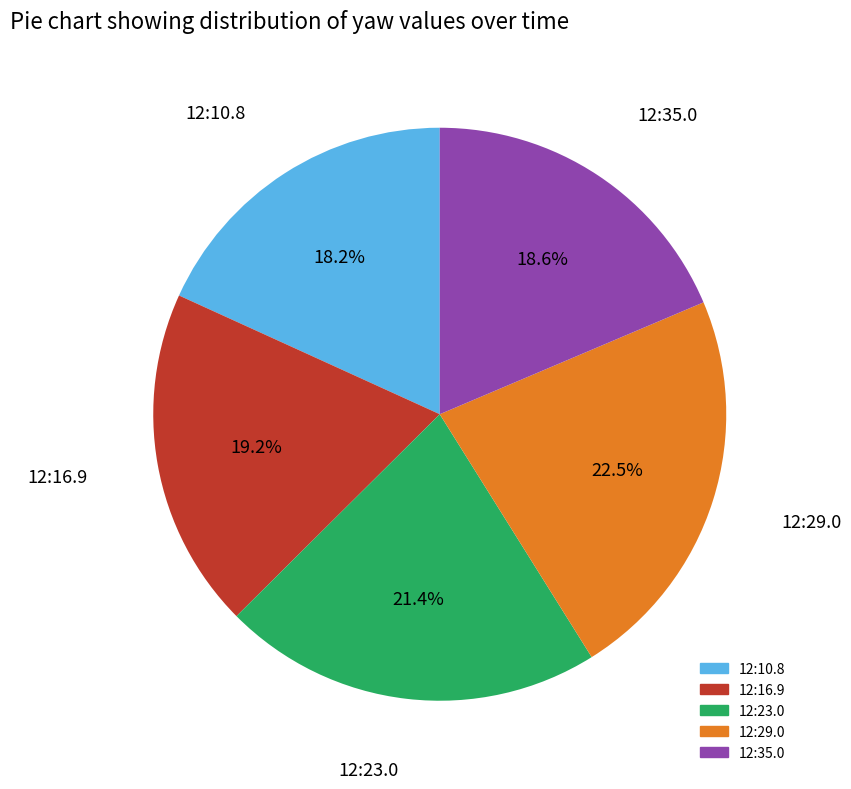

Which slice is the largest?

12:29.0